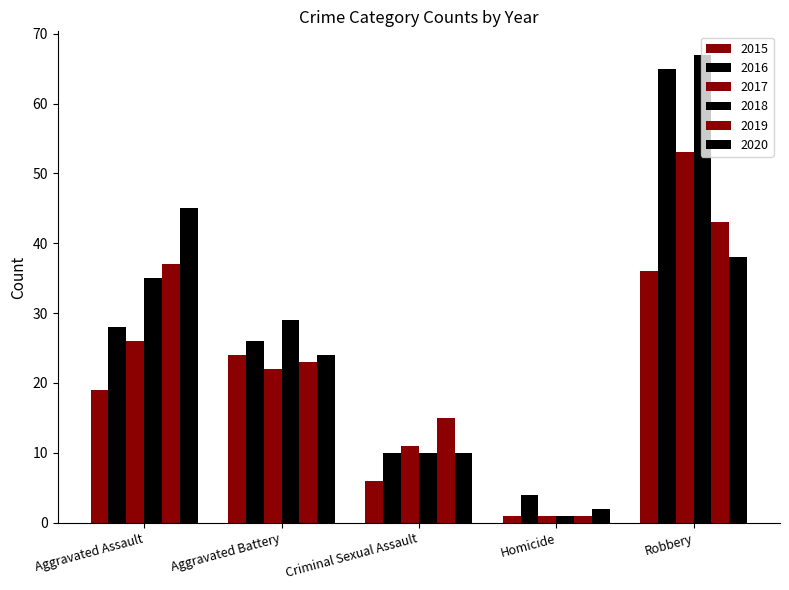

At which label does 2017 reach its peak?

Robbery